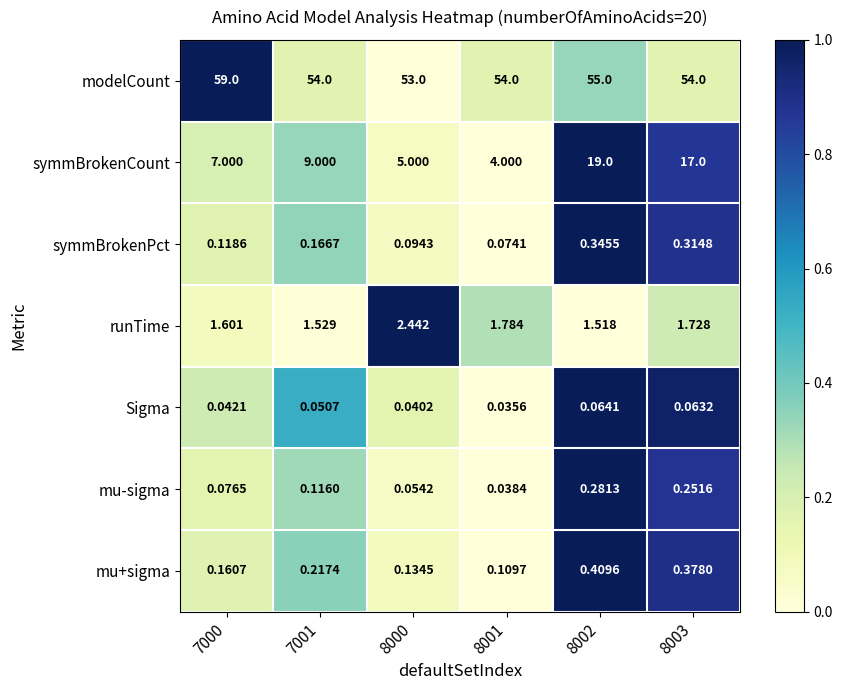

Which series changed the most between 7000 and 8000?

modelCount